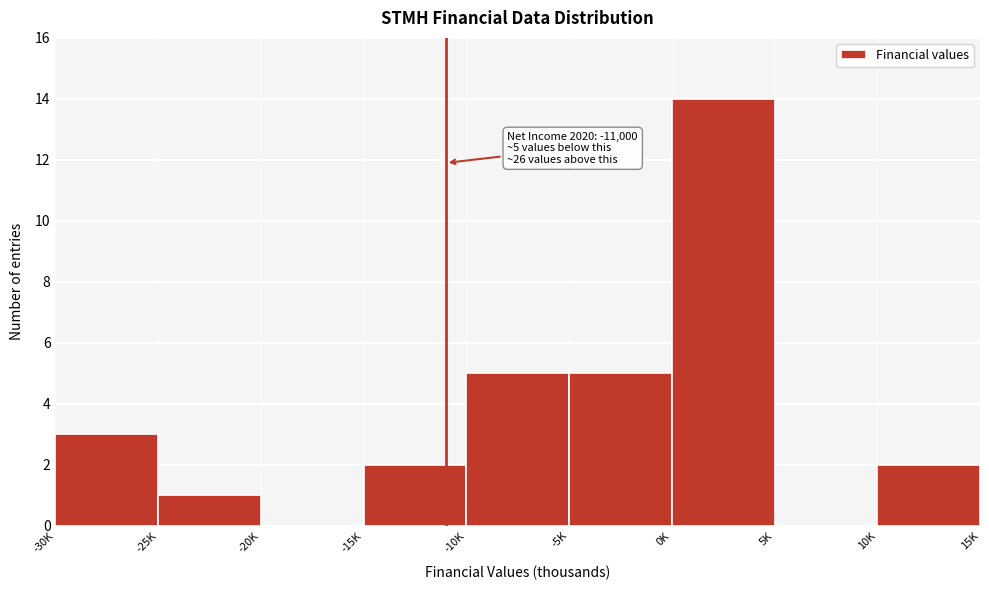

Reading right to left, transcribe all the data shown in this chart.

10K=2	5K=0	0K=14	-5K=5	-10K=5	-15K=2	-20K=0	-25K=1	-30K=3